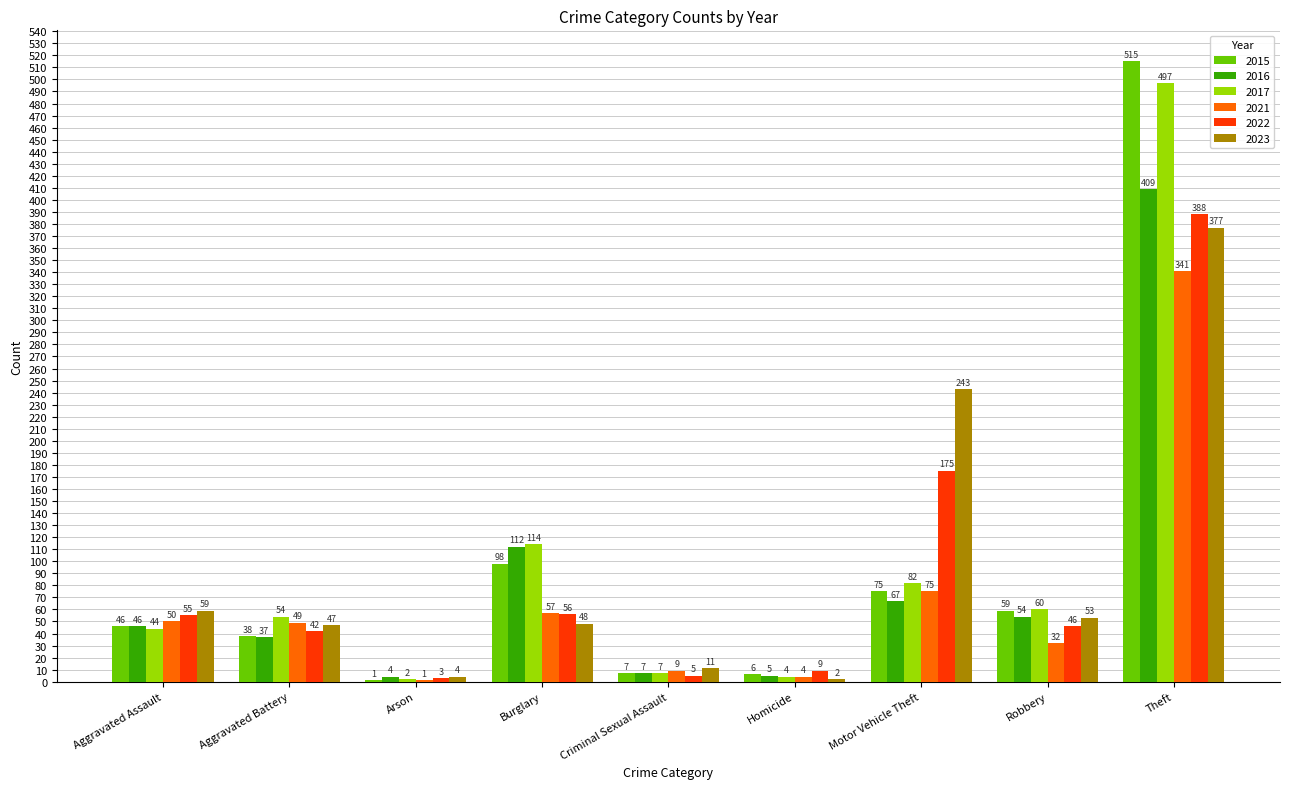

What is the highest value of the 2015 series?

515